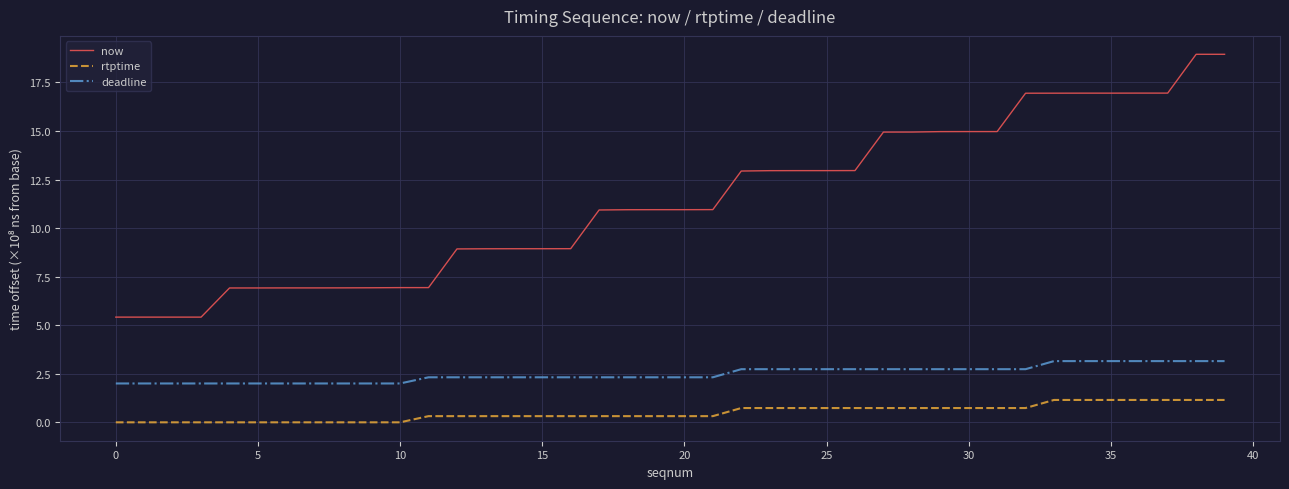

What is the difference between the maximum and minimum values in the now series?

13.5